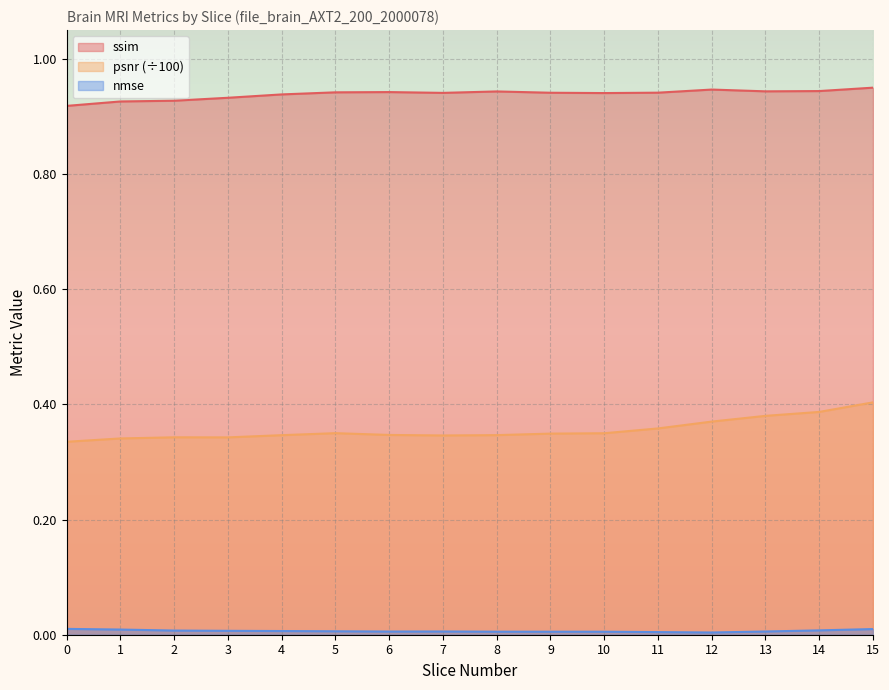

True or false: ssim has a value of 1.6 at 6.

False